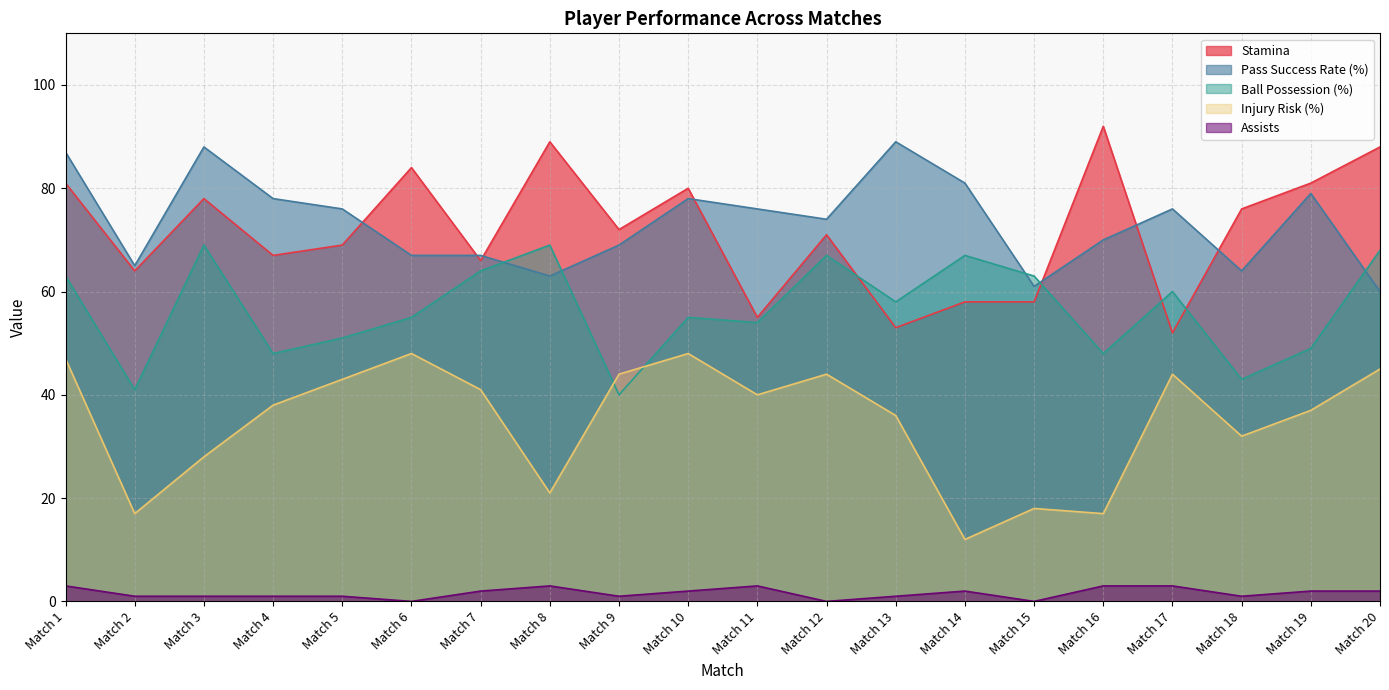

What is the sum of all Injury Risk (%) values?

700